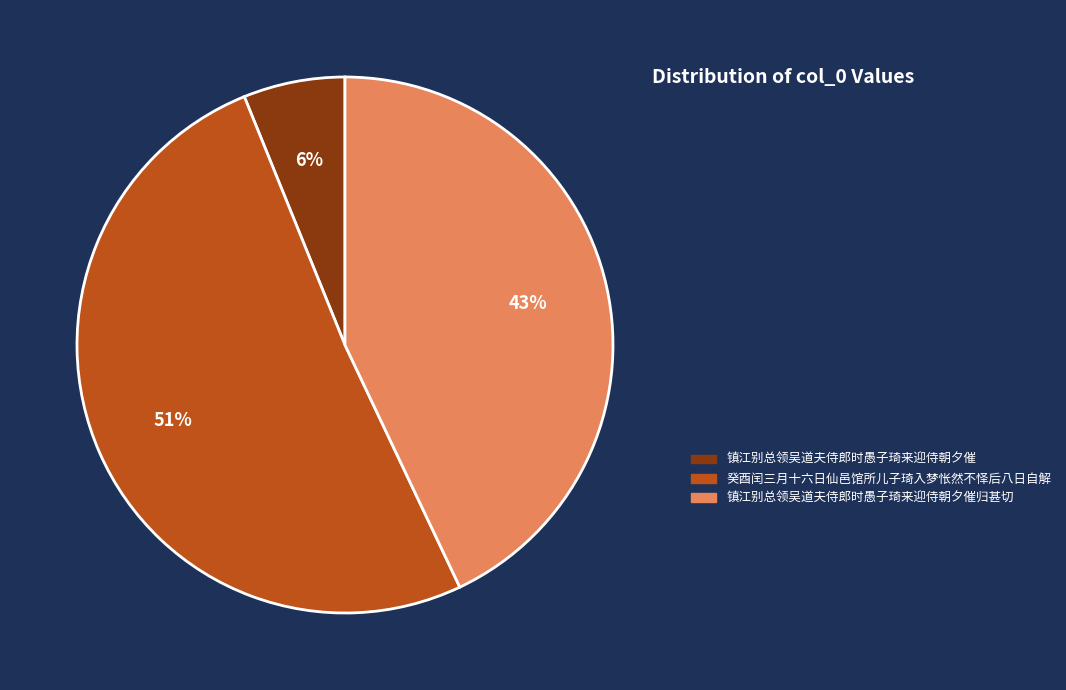

What is the ratio of the value at 镇江别总领吴道夫侍郎时愚子琦来迎侍朝夕催 to the value at 镇江别总领吴道夫侍郎时愚子琦来迎侍朝夕催归甚切?

0.1